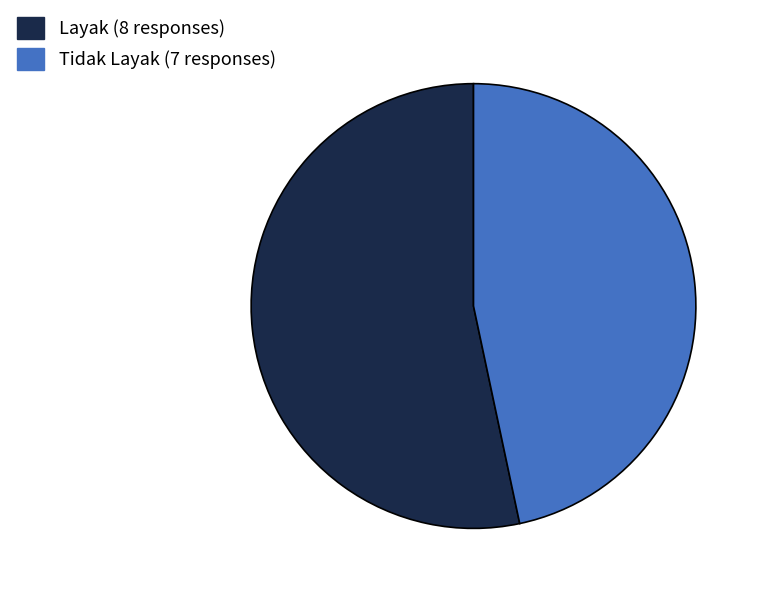

Which slice represents more than half of the pie?

Layak